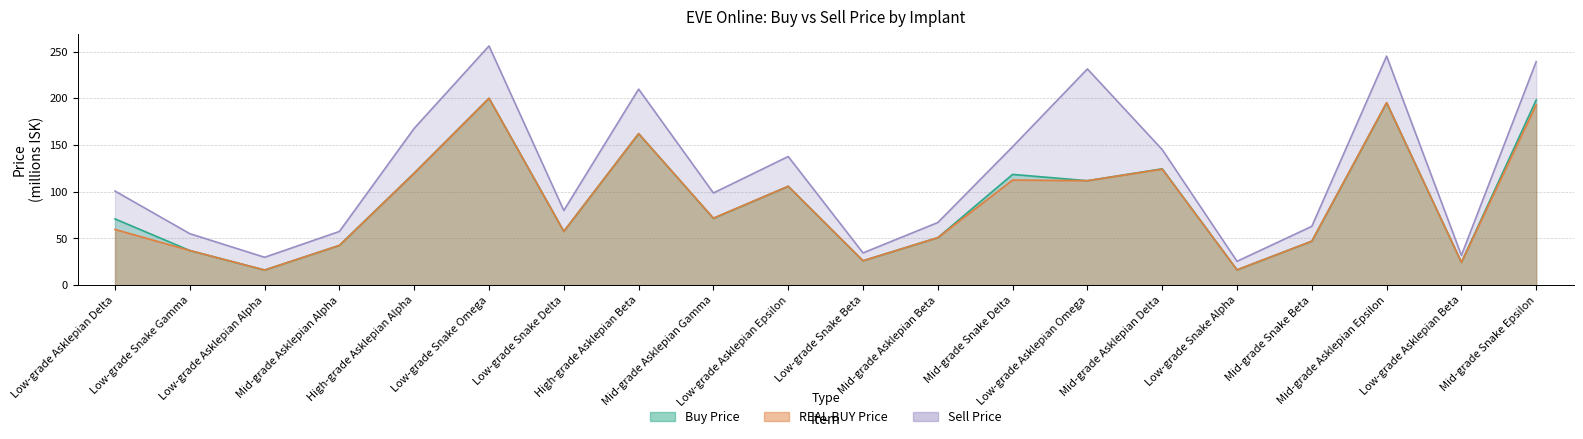

At which category does Buy Price reach its first local peak?

Low-grade Snake Omega